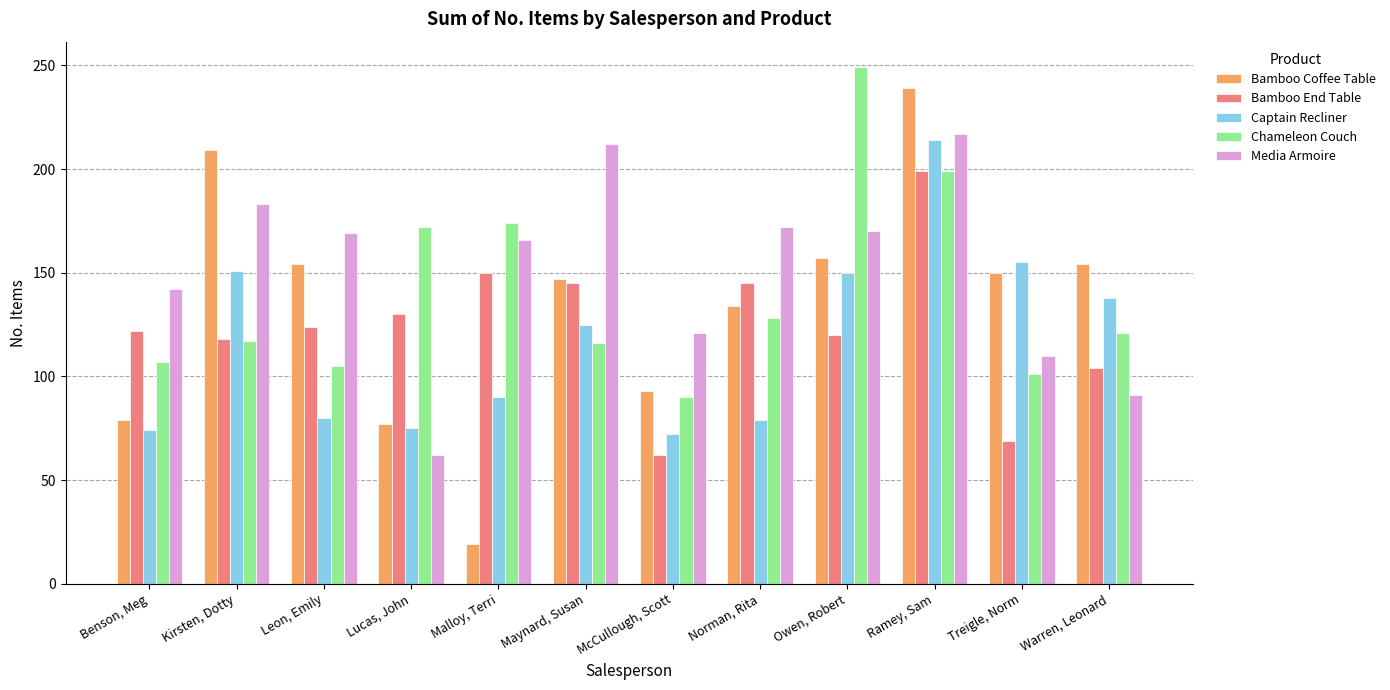

What value does the Bamboo End Table series have at Leon, Emily?

124